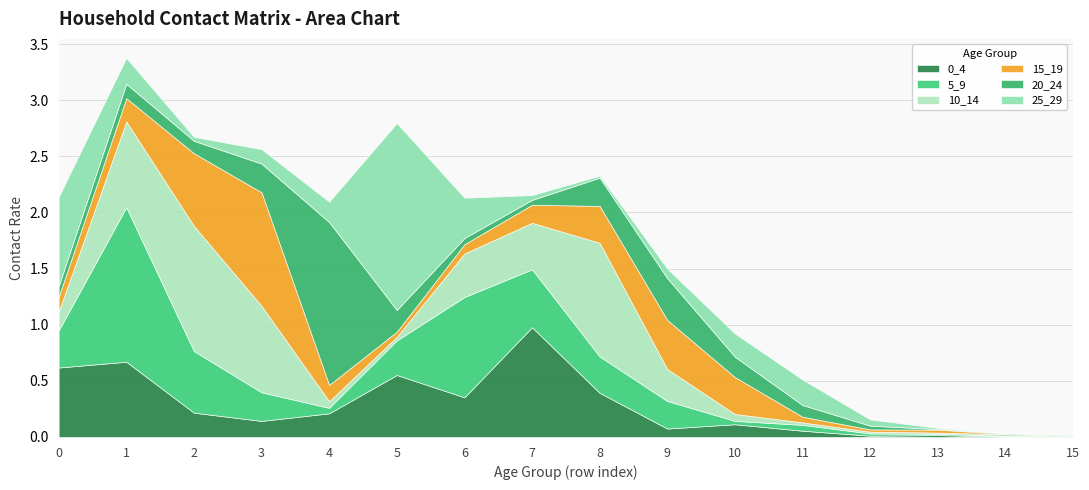

Which series has the largest total across all categories?

10_14